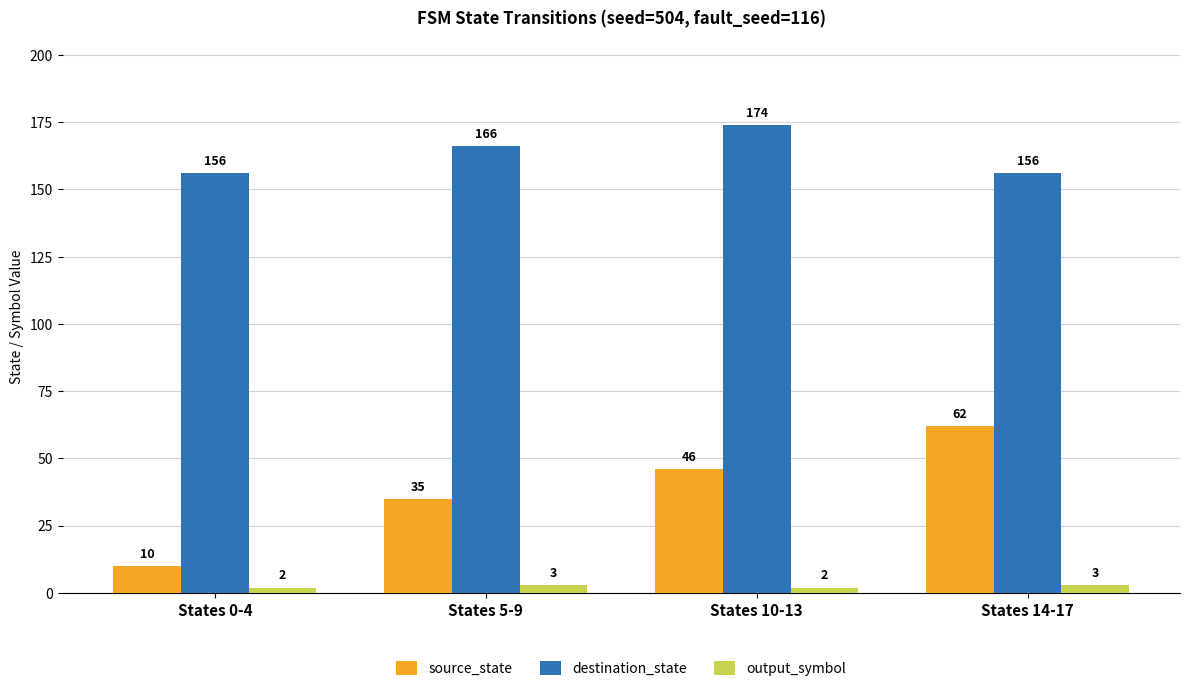

Which series has the largest total across all categories?

destination_state